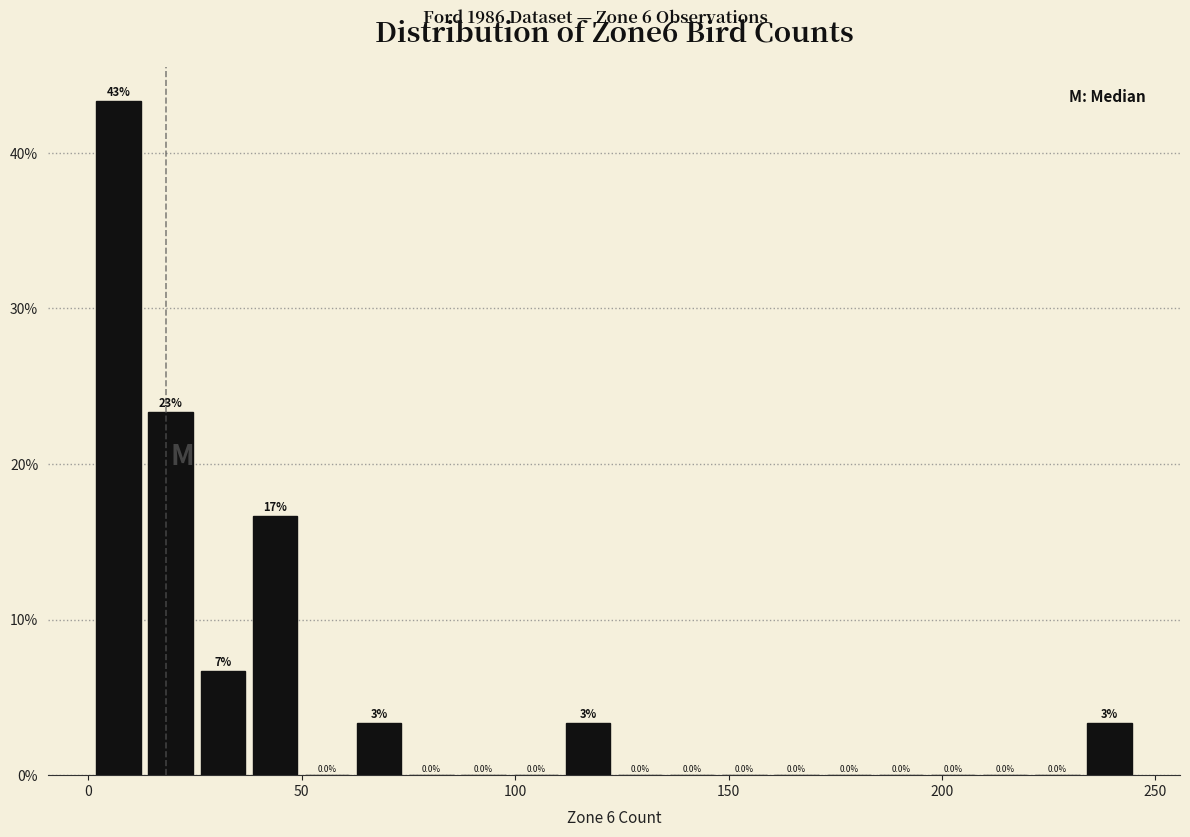

Around what value on the x-axis is the tallest bar? Give the approximate position of its centre, as read against the axis.

5